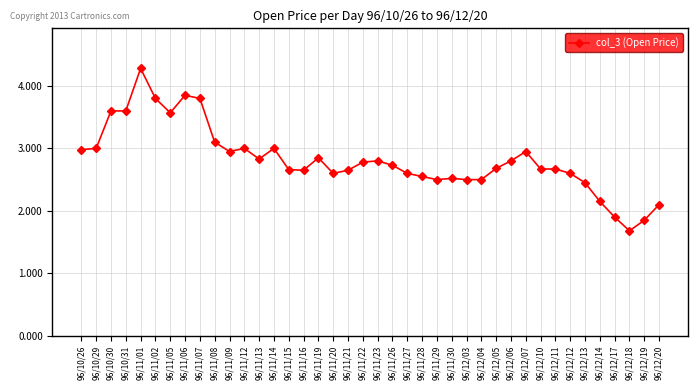

Is this an area chart (filled region under the line)?

No